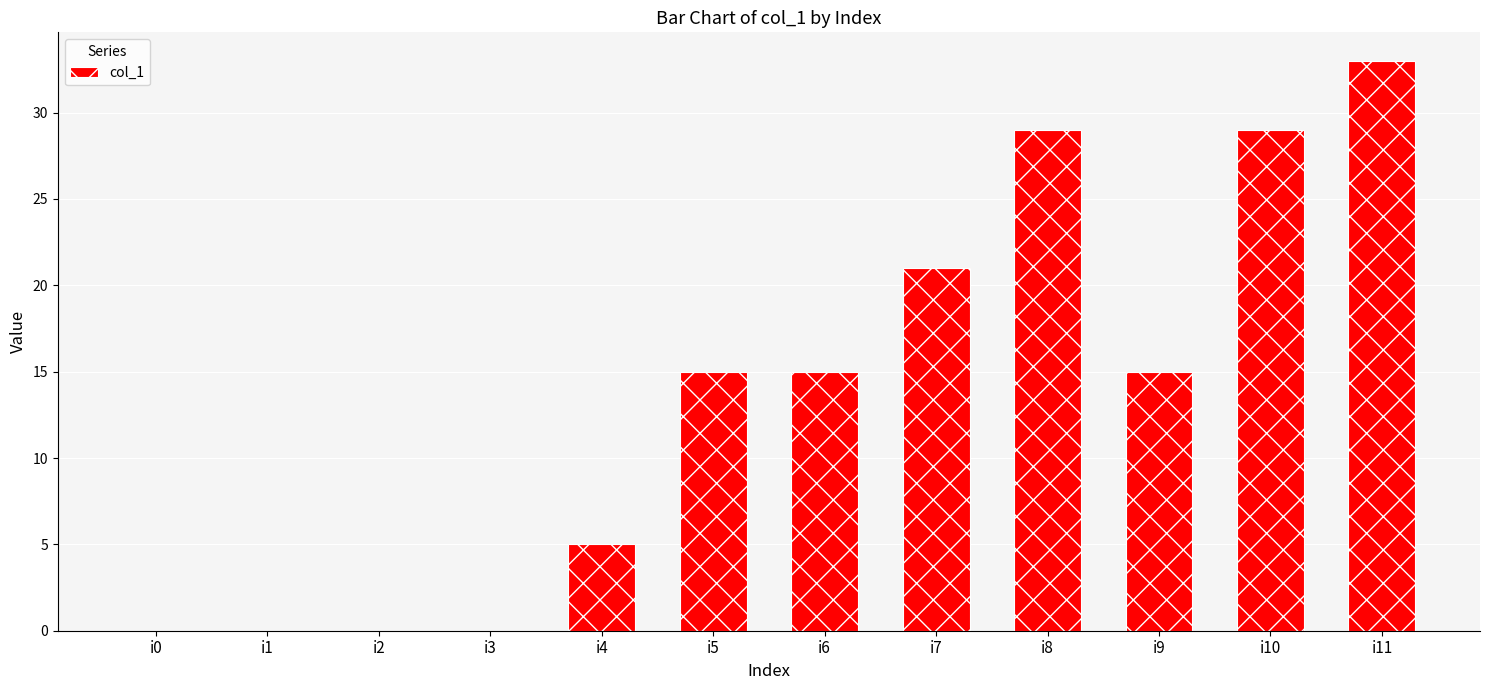

Reading right to left, transcribe all the data shown in this chart.

33	29	15	29	21	15	15	5	0	0	0	0